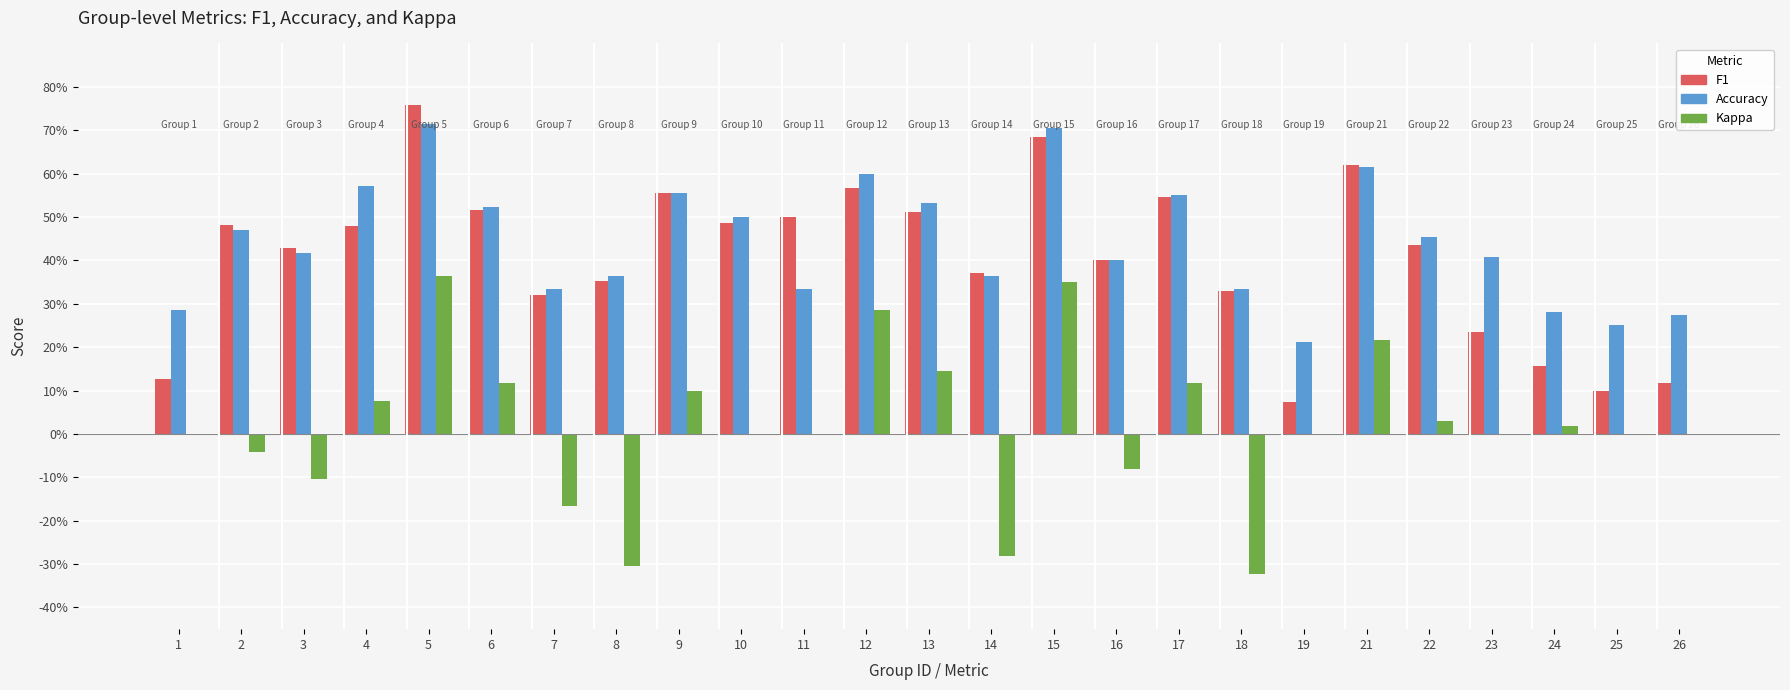

The f1 series shows 0.2 at 24. True or false?

True